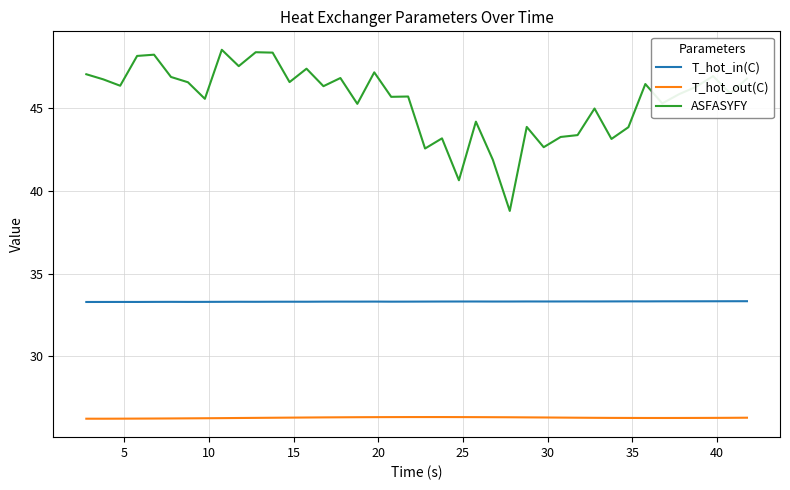

Which series has the largest total across all categories?

ASFASYFY